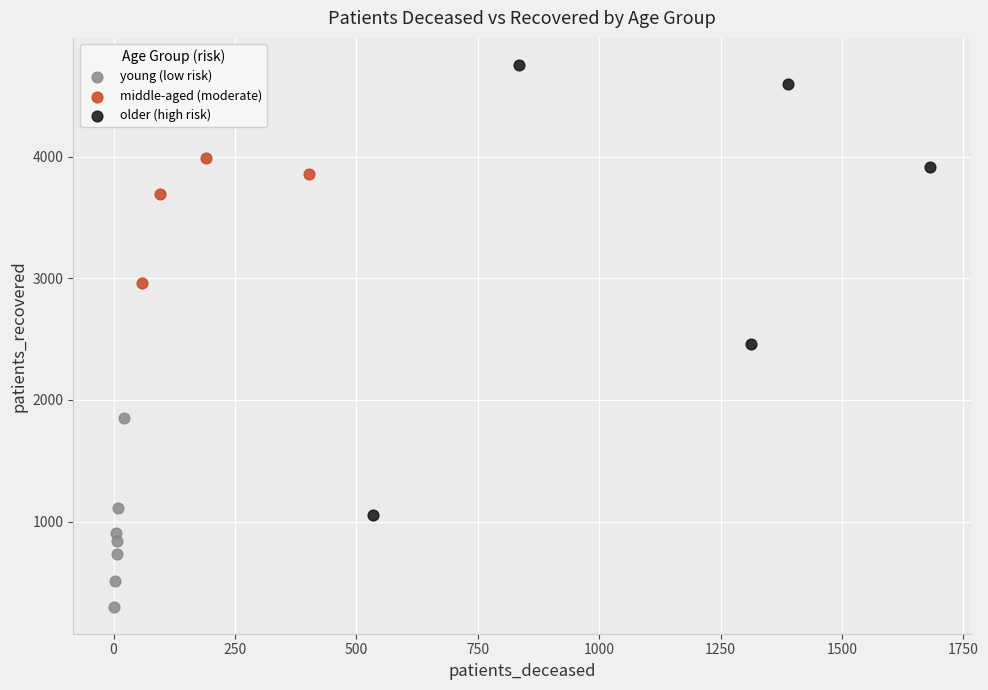

Which series contains the lowest Y value?

young (low risk)